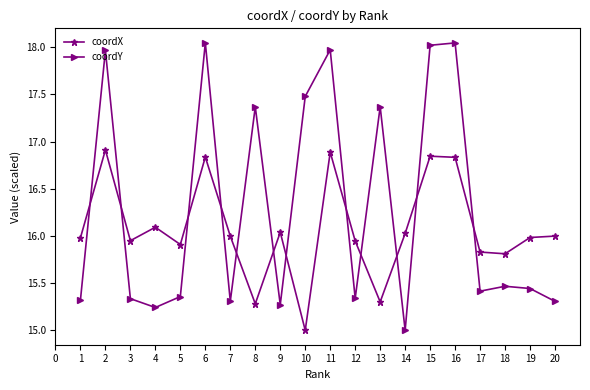

The value of coordX at 4 is 7.4. True or false?

False